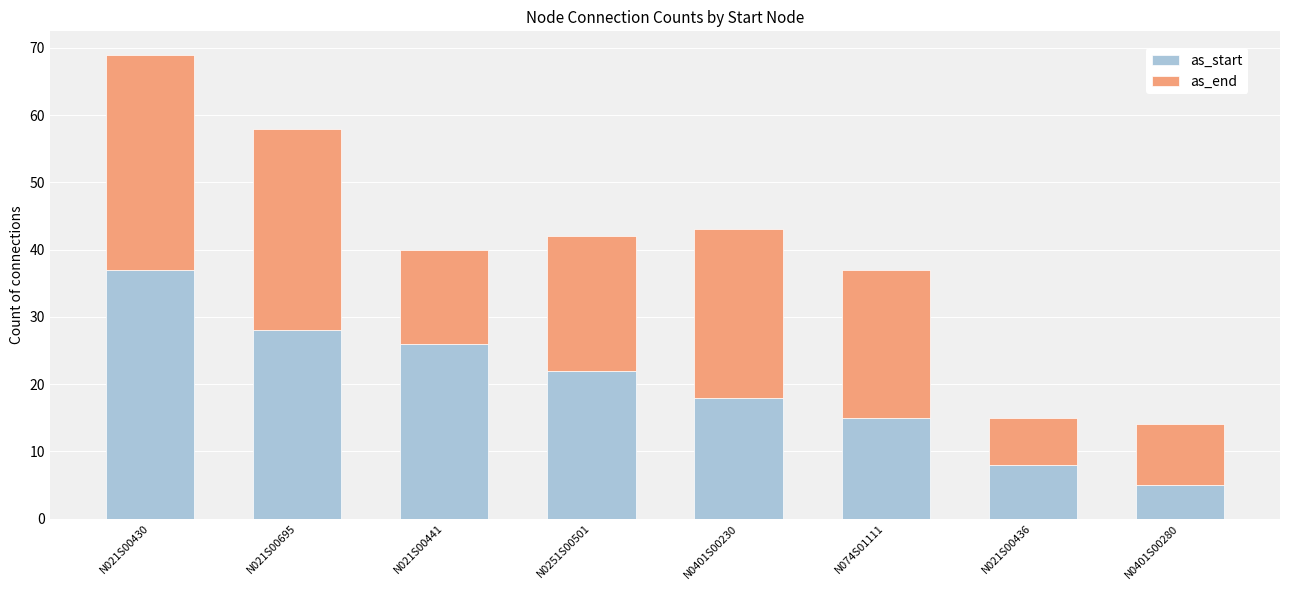

True or false: as_start has a value of 10 at N021S00441.

False